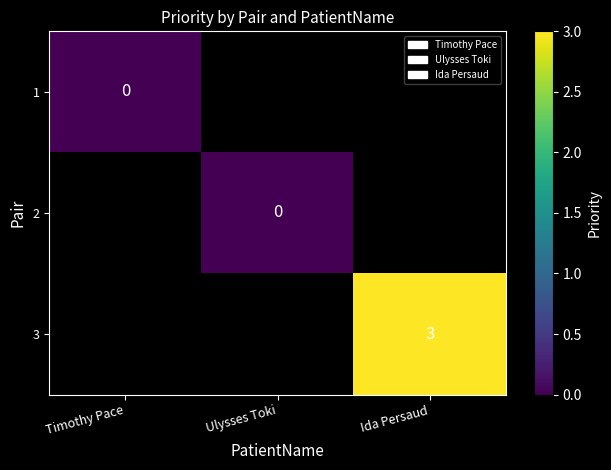

Is it true that 3 equals 5 at Ida Persaud?

False